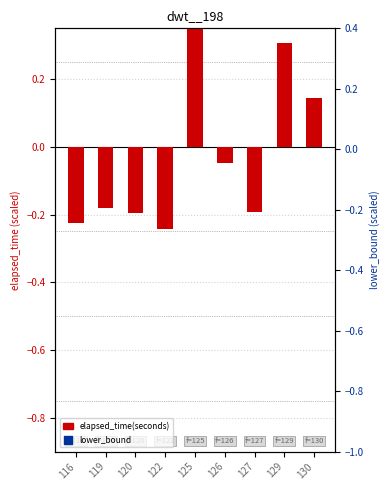

Is the value of lower_bound at 126 greater than the value of elapsed_time(seconds) at 116?

No